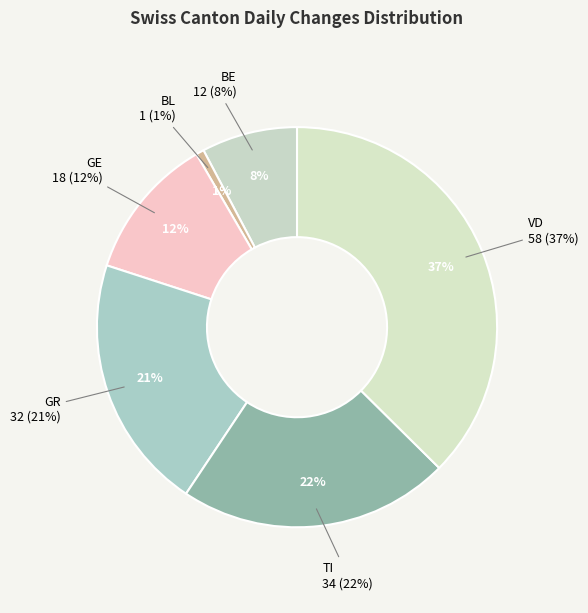

How much of the chart is everything except 23?

100.0%